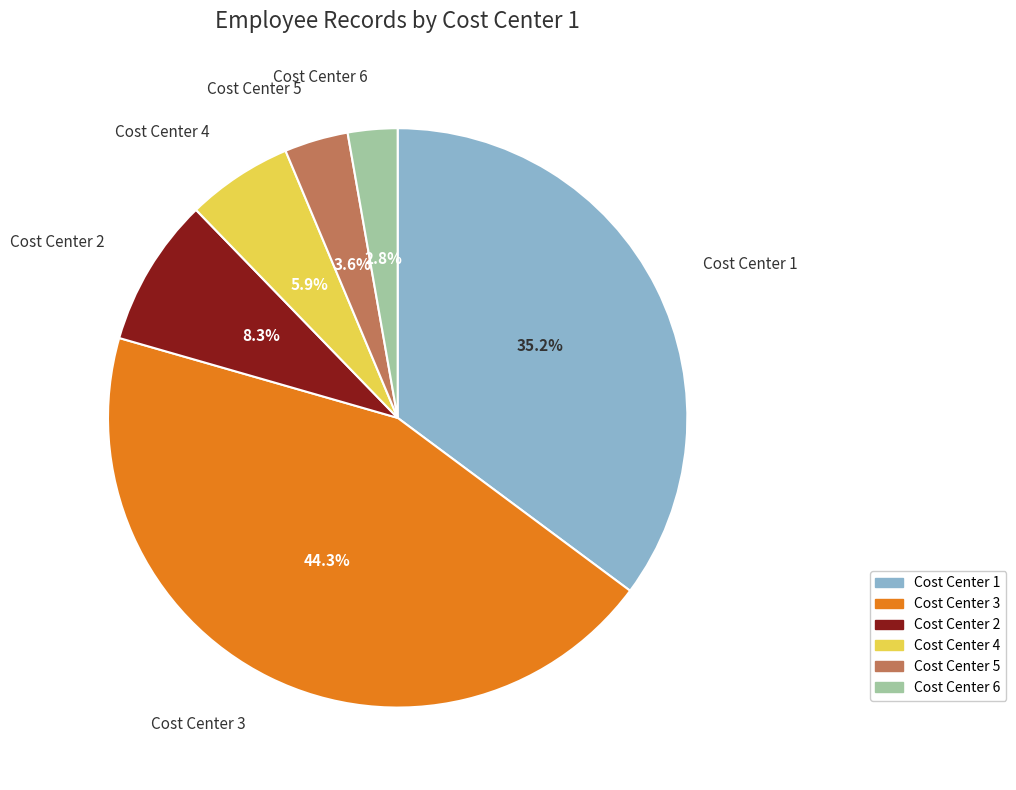

Does Cost Center 5 represent more than half of the total?

No